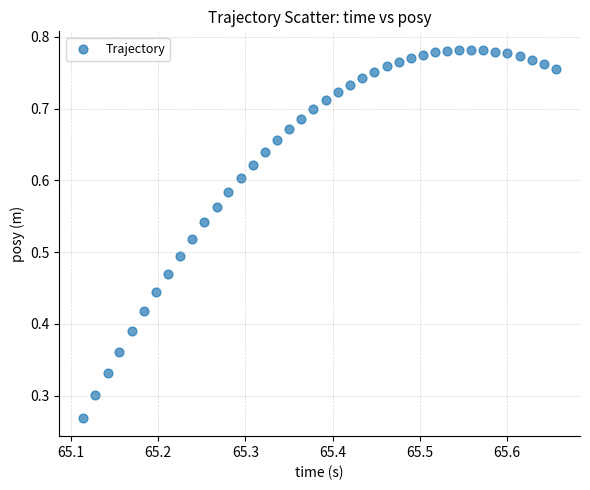

How many data points are displayed?

40